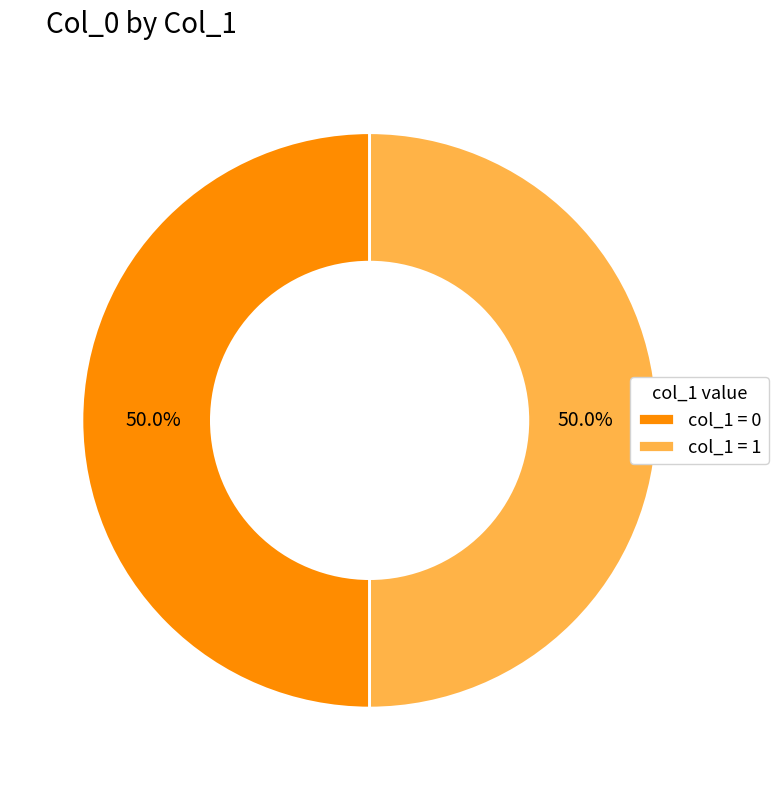

How much of the chart is everything except col_1 = 1?

50.0%